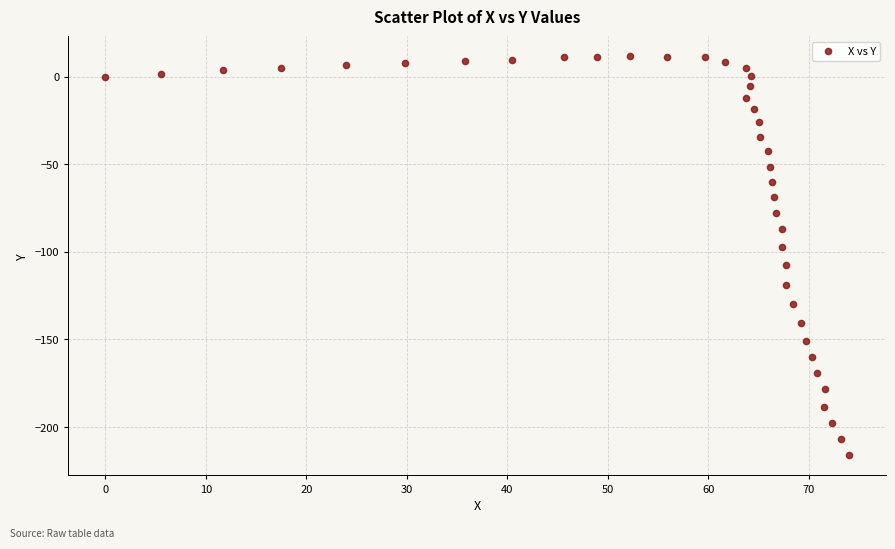

What is the range of Y values (max minus min)?

227.8